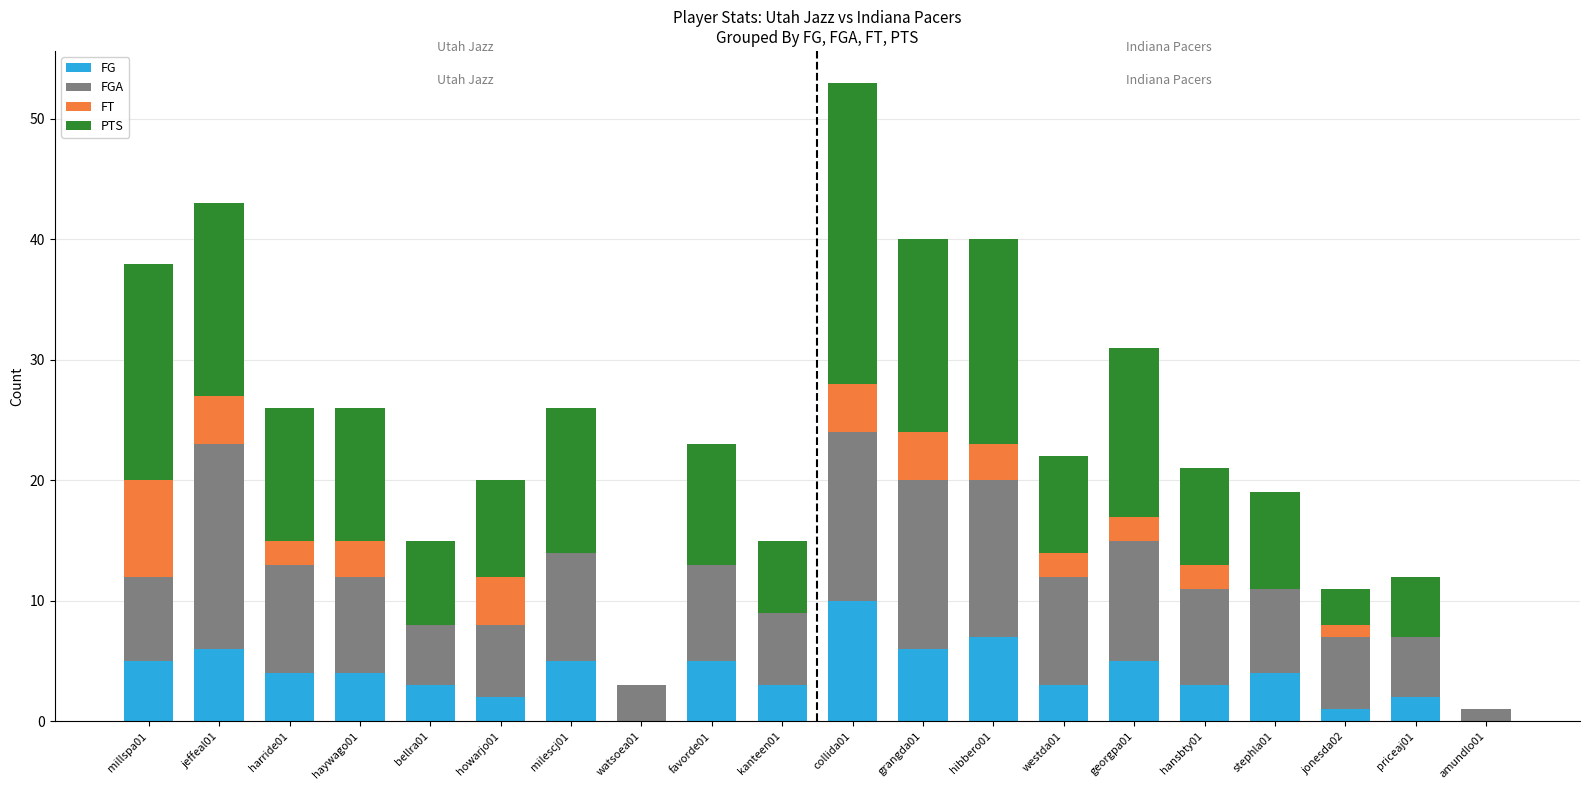

At which label does FG reach its peak?

collida01